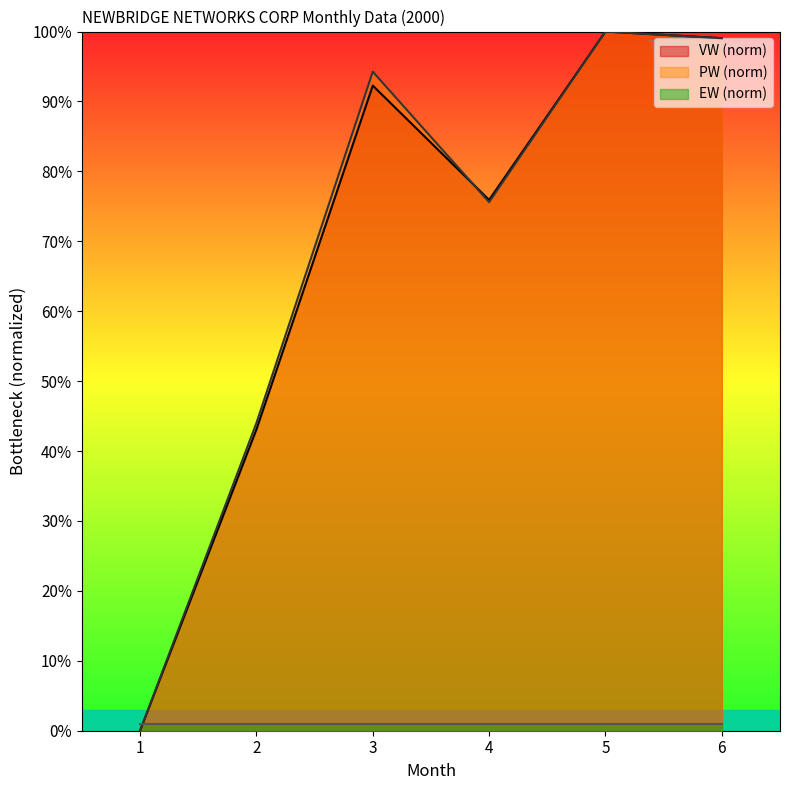

What is the maximum value for PW (norm)?

100.0